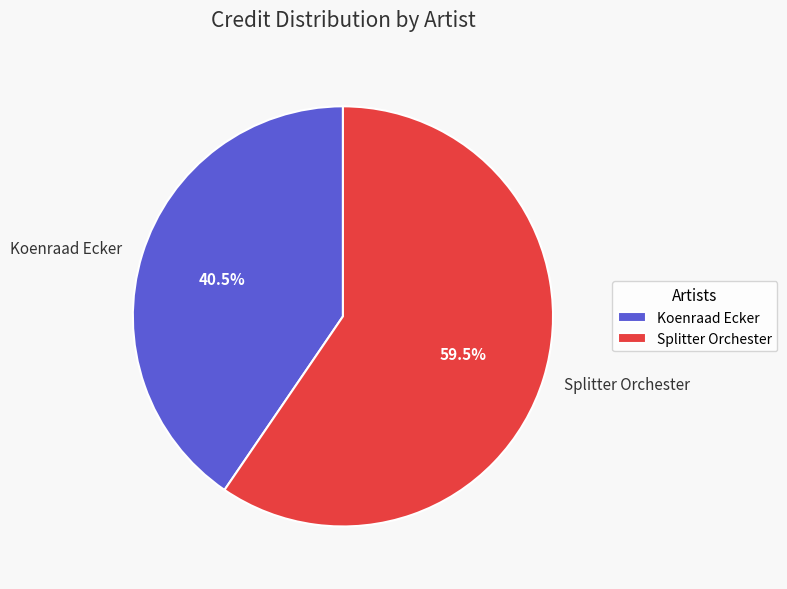

Which slice is the smallest?

Koenraad Ecker